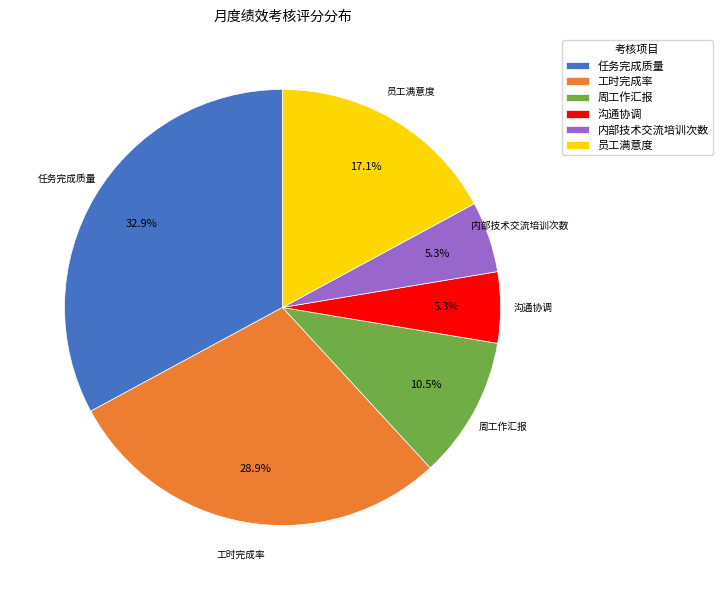

Which category has the biggest portion of the pie?

任务完成质量